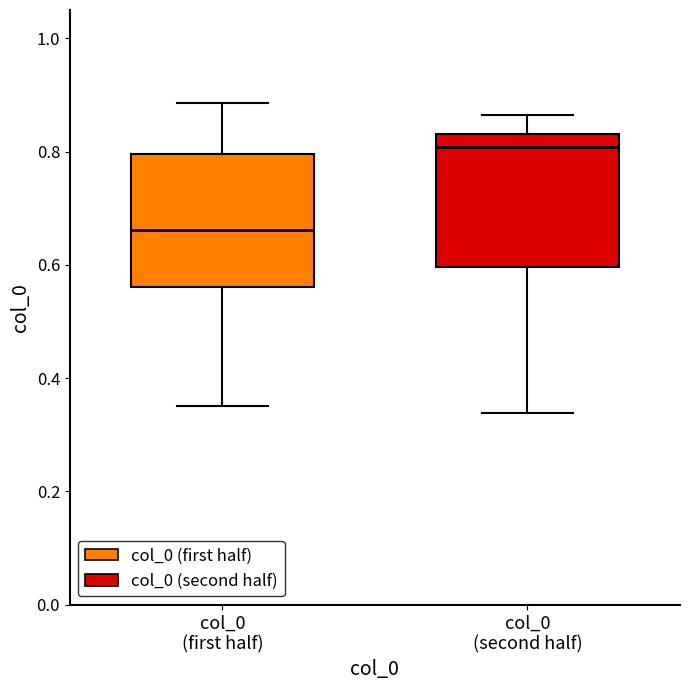

Reading left to right, transcribe this box plot: for each box, give where its median line is, the range the box spans, and where its two whiskers end, as read against the y-axis. The values are not printed on the chart, so give them approximately, as read against the axis.

col_0 (first half): median 0.66, box 0.56 to 0.80, whiskers 0.36 to 0.88
col_0 (second half): median 0.80, box 0.60 to 0.84, whiskers 0.34 to 0.86